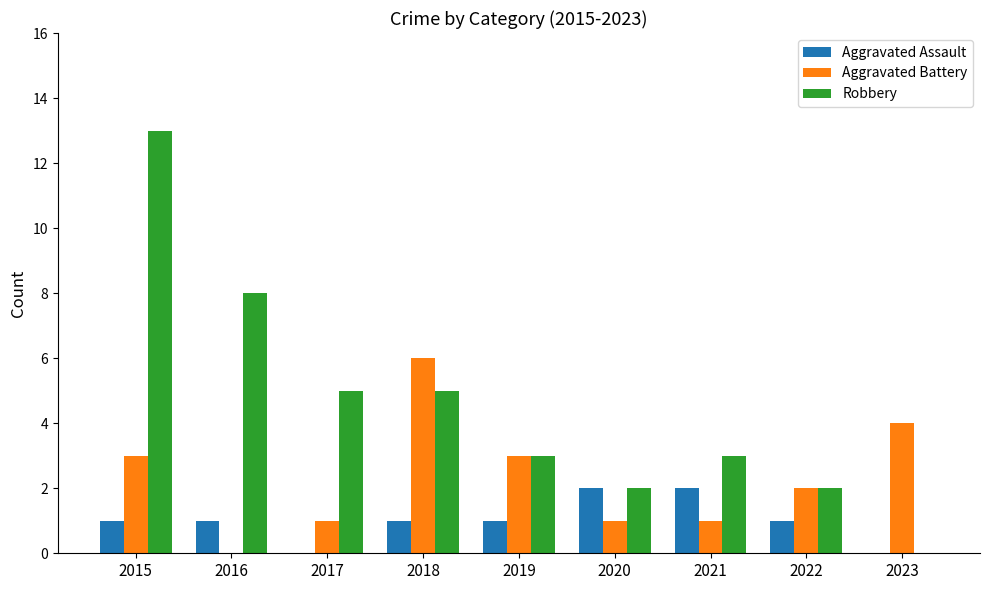

Are the bars horizontal?

No